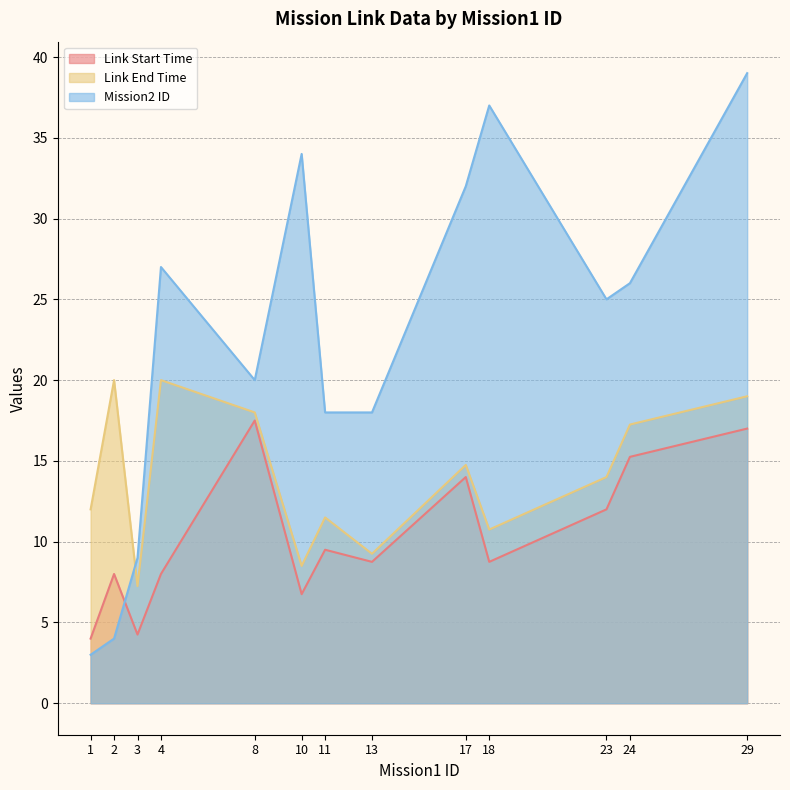

Rank the series at 24 from highest to lowest value.

Mission2 ID, Link End Time, Link Start Time